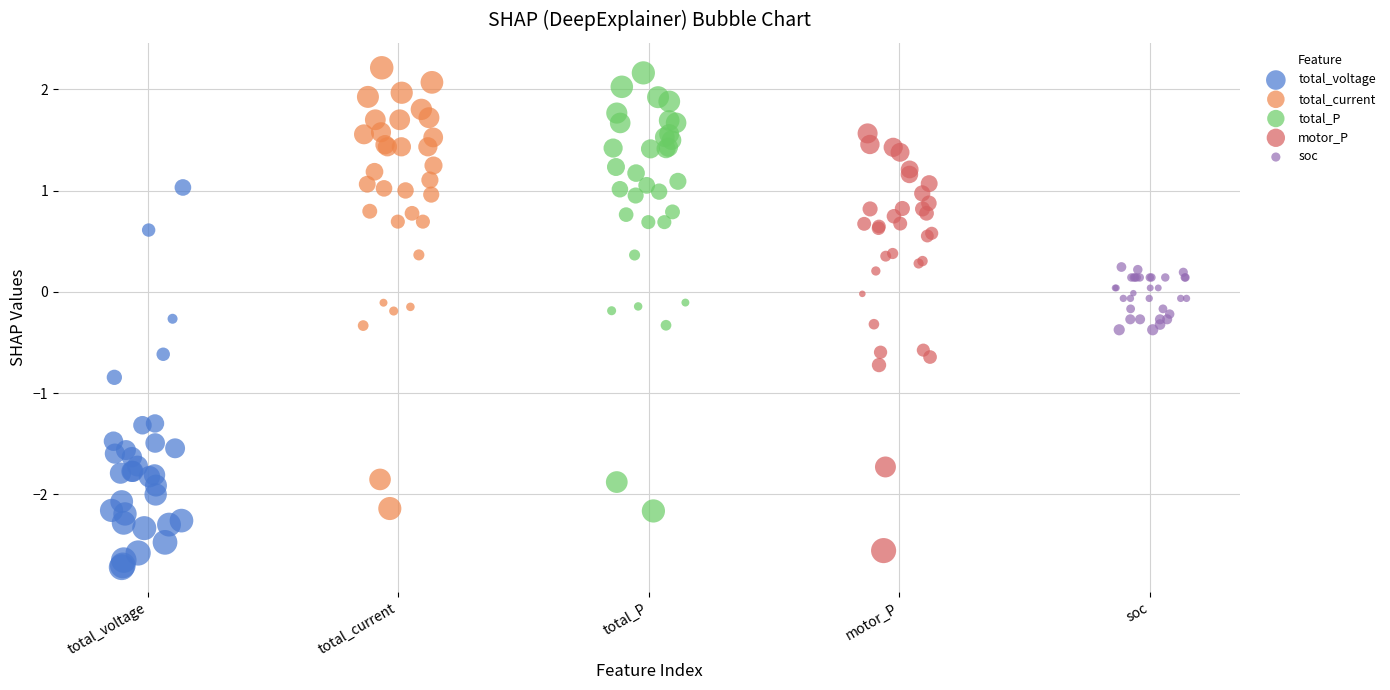

Which series has the widest spread of Y values?

total_current